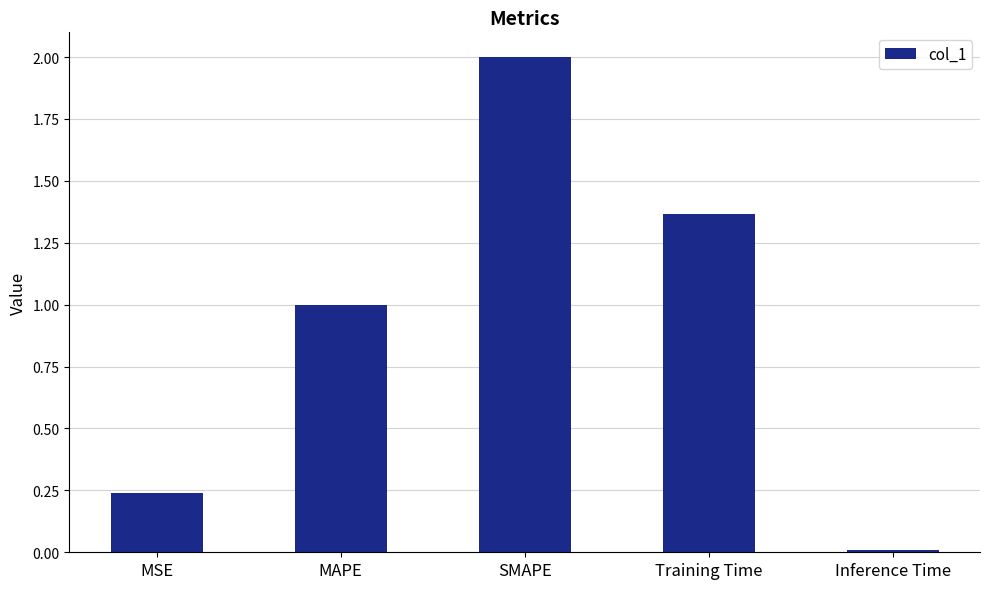

How many data points are above 1?

3